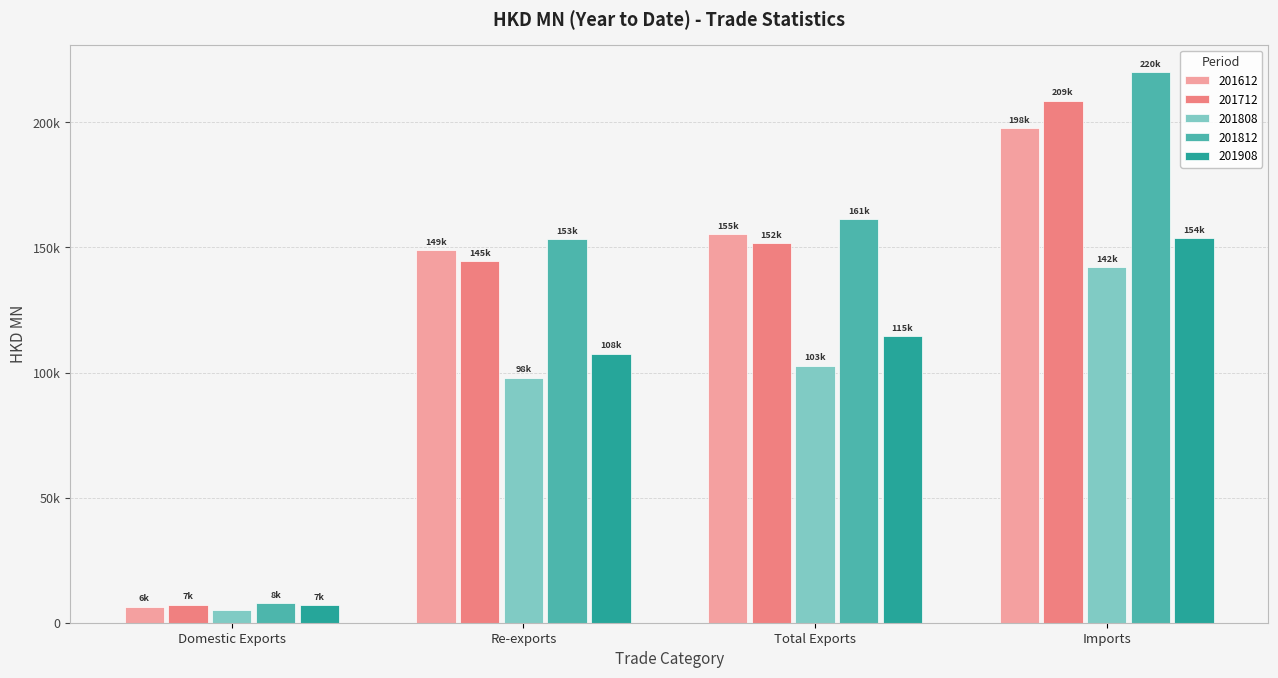

What position from the left is Domestic Exports?

1